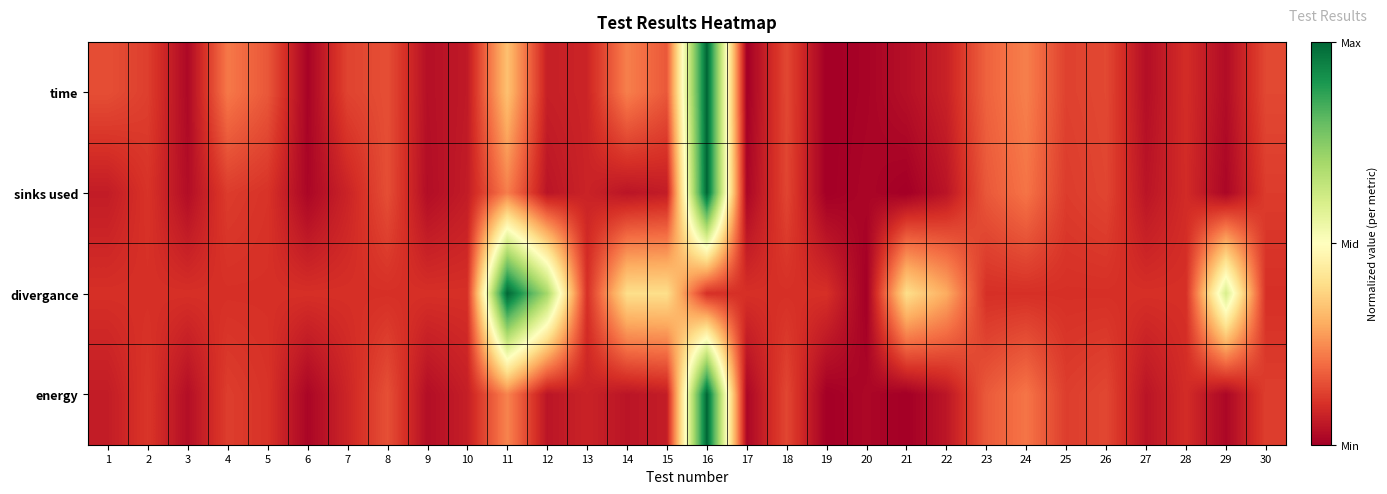

Reading right to left, what are all the values shown in this chart?

time: 30=0.1	29=0.0	28=0.1	27=0.0	26=0.1	25=0.1	24=0.2	23=0.2	22=0.1	21=0.0	20=0.0	19=0.0	18=0.1	17=0.0	16=1.0	15=0.2	14=0.2	13=0.1	12=0.1	11=0.3	10=0.1	9=0.0	8=0.2	7=0.1	6=0.0	5=0.2	4=0.2	3=0.0	2=0.1	1=0.2
sinks used: 30=0.1	29=0.0	28=0.1	27=0.0	26=0.1	25=0.1	24=0.2	23=0.2	22=0.0	21=0.0	20=0.0	19=0.0	18=0.1	17=0.0	16=1.0	15=0.1	14=0.0	13=0.1	12=0.0	11=0.2	10=0.1	9=0.0	8=0.2	7=0.1	6=0.0	5=0.1	4=0.1	3=0.0	2=0.1	1=0.1
divergance: 30=0.1	29=0.6	28=0.1	27=0.1	26=0.1	25=0.1	24=0.1	23=0.1	22=0.3	21=0.4	20=0.0	19=0.1	18=0.1	17=0.1	16=0.1	15=0.4	14=0.4	13=0.1	12=0.7	11=1.0	10=0.1	9=0.1	8=0.1	7=0.1	6=0.1	5=0.1	4=0.1	3=0.1	2=0.1	1=0.1
energy: 30=0.1	29=0.0	28=0.1	27=0.0	26=0.1	25=0.1	24=0.2	23=0.2	22=0.0	21=0.0	20=0.0	19=0.0	18=0.1	17=0.0	16=1.0	15=0.1	14=0.0	13=0.1	12=0.0	11=0.2	10=0.1	9=0.0	8=0.2	7=0.1	6=0.0	5=0.1	4=0.1	3=0.0	2=0.1	1=0.1